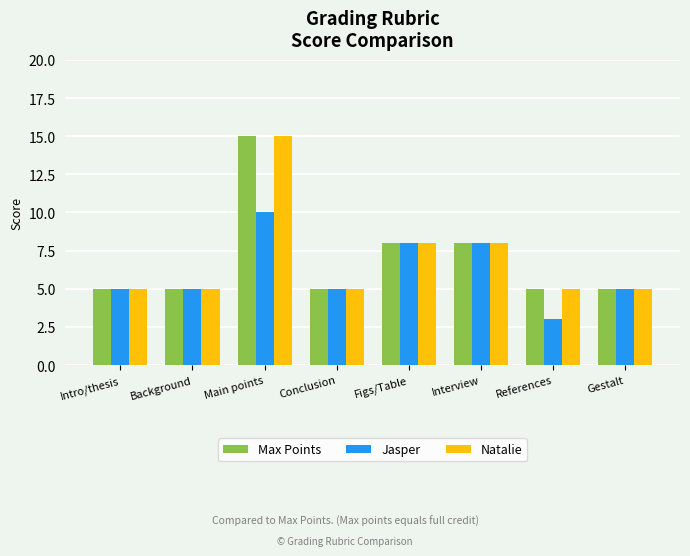

The Jasper series shows 10 at Main points. True or false?

True